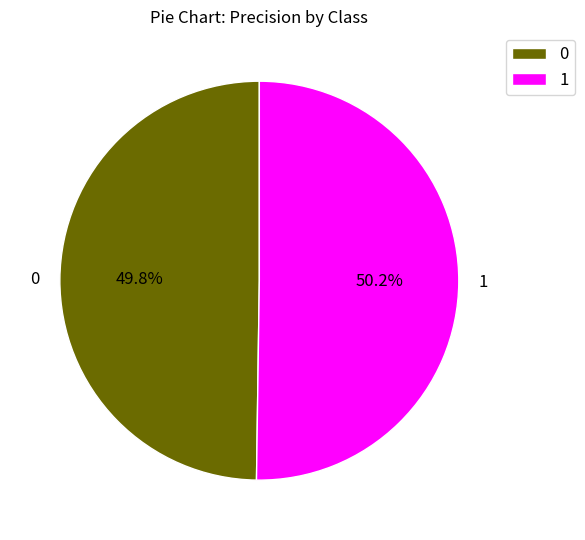

Is it true that 0 is 64% of the pie?

False